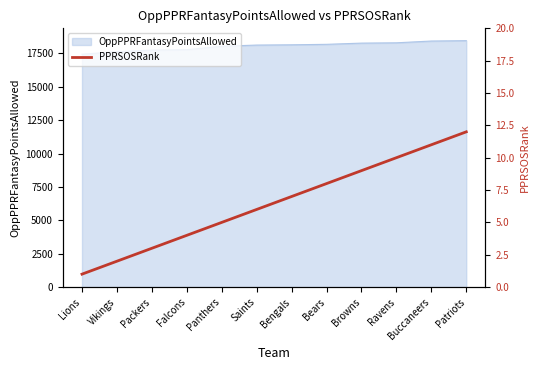

Between Bears and Bengals, which is larger?

Bears